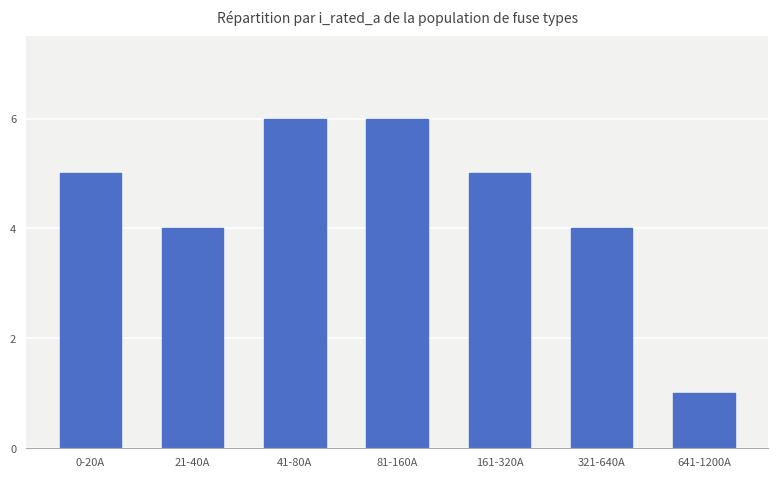

What is the label of the 4th bar from the left?

81-160A